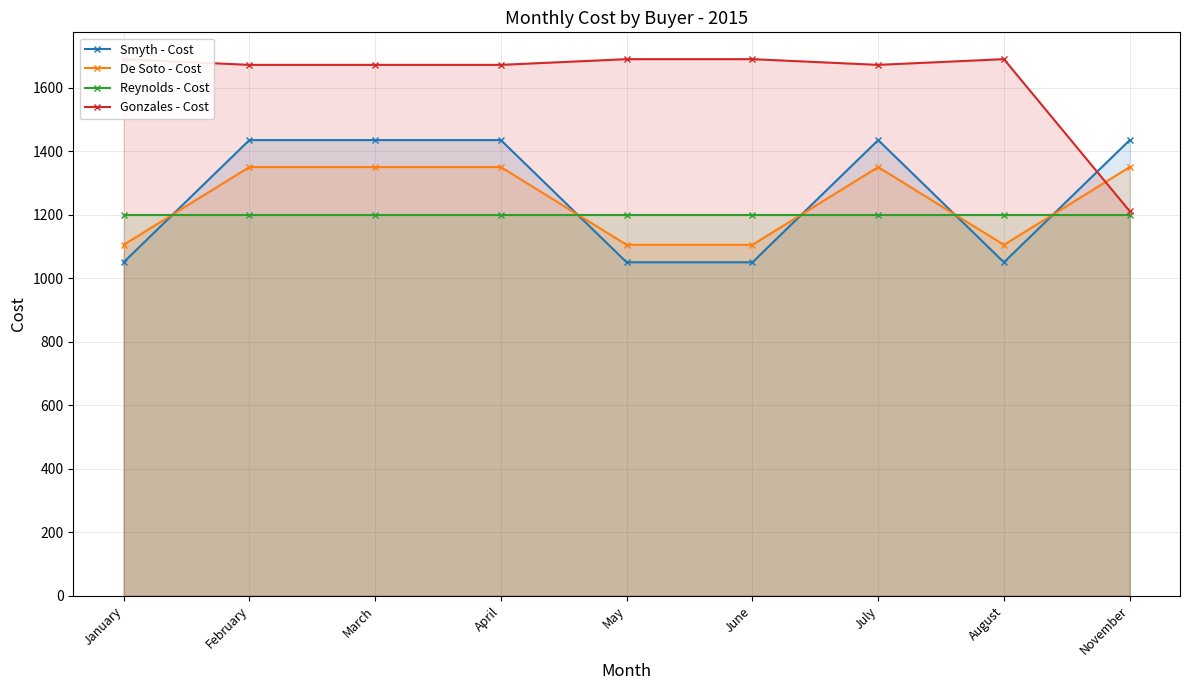

What is the spread (max minus min) of values at January?

640